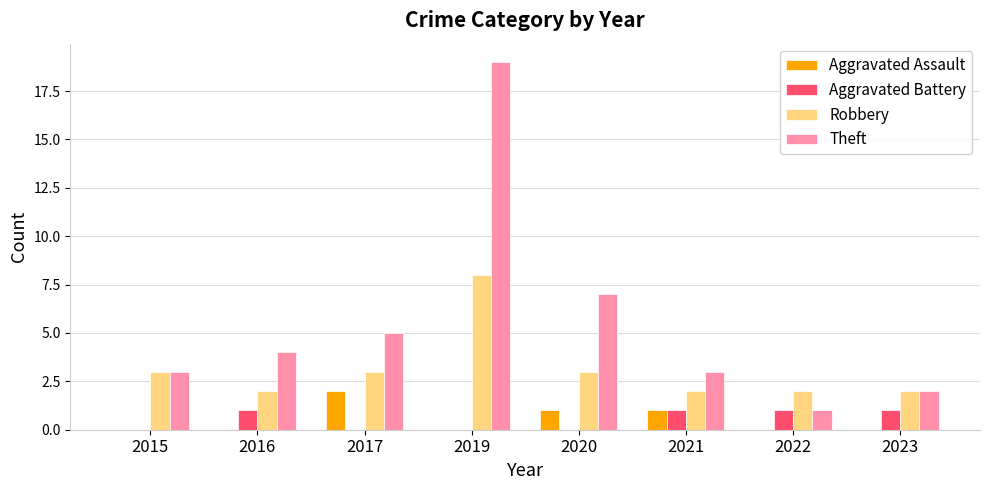

Reading left to right, what are all the values shown in this chart?

Aggravated Assault: 0	0	2	0	1	1	0	0
Aggravated Battery: 0	1	0	0	0	1	1	1
Robbery: 3	2	3	8	3	2	2	2
Theft: 3	4	5	19	7	3	1	2